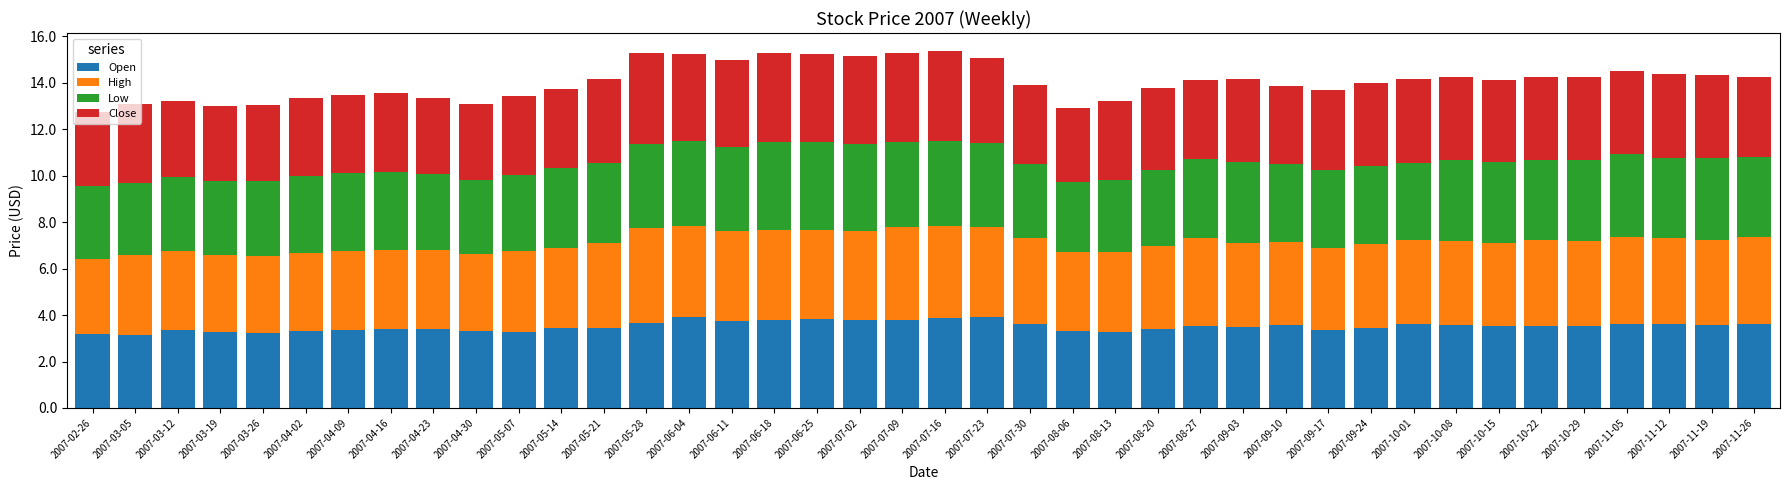

What is the average value of the Open series?

3.5